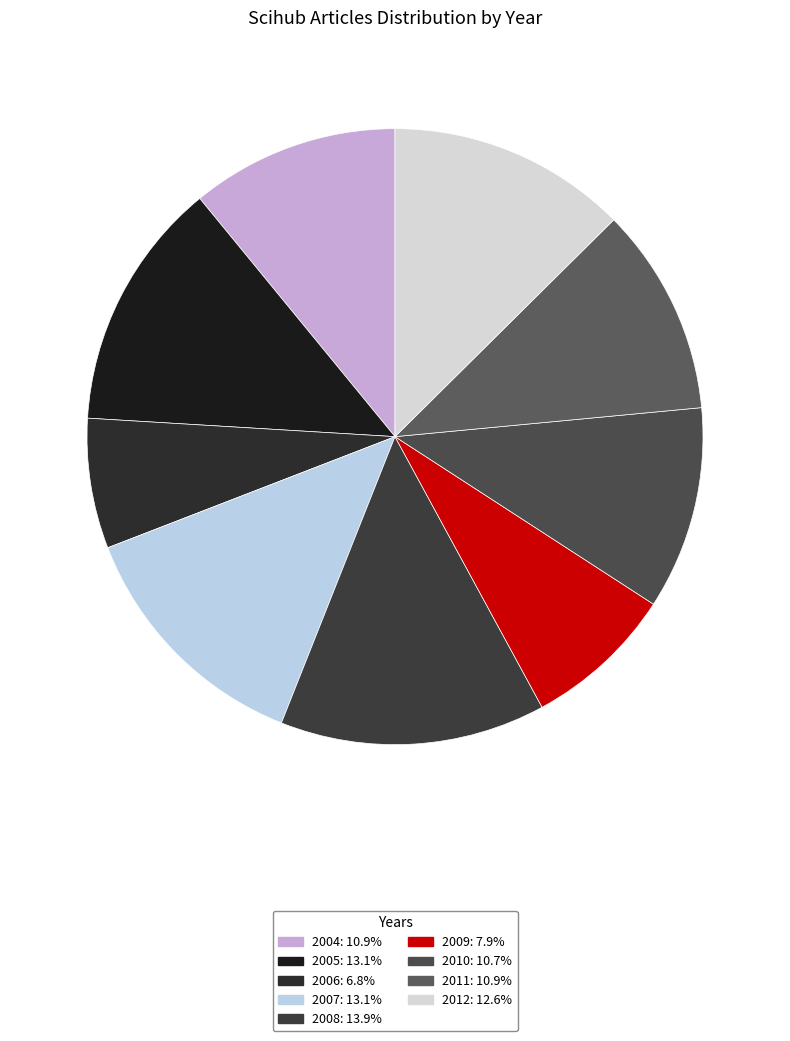

How many slices are in this pie chart?

9